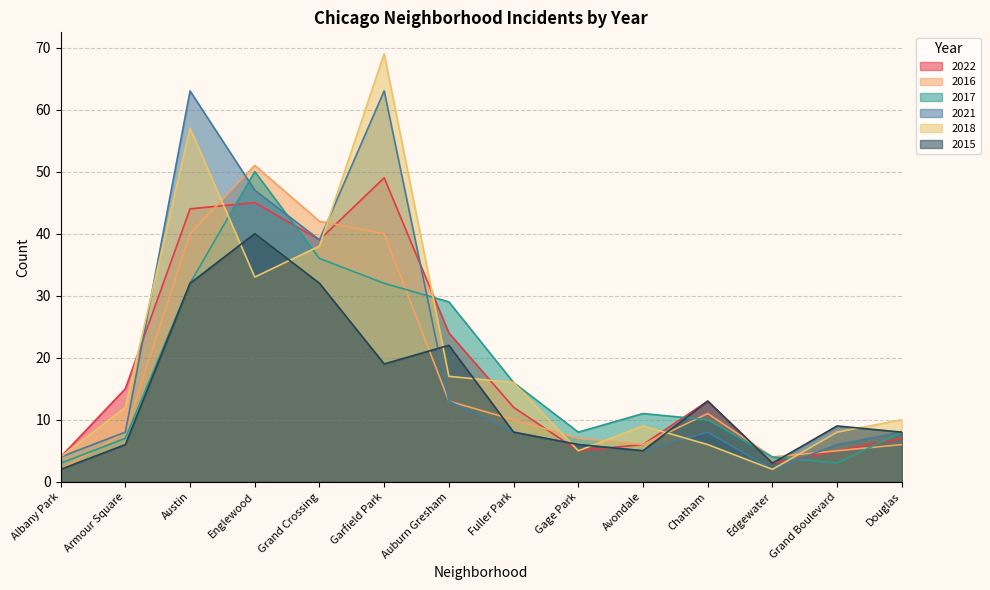

How many categories are shown in the chart?

14